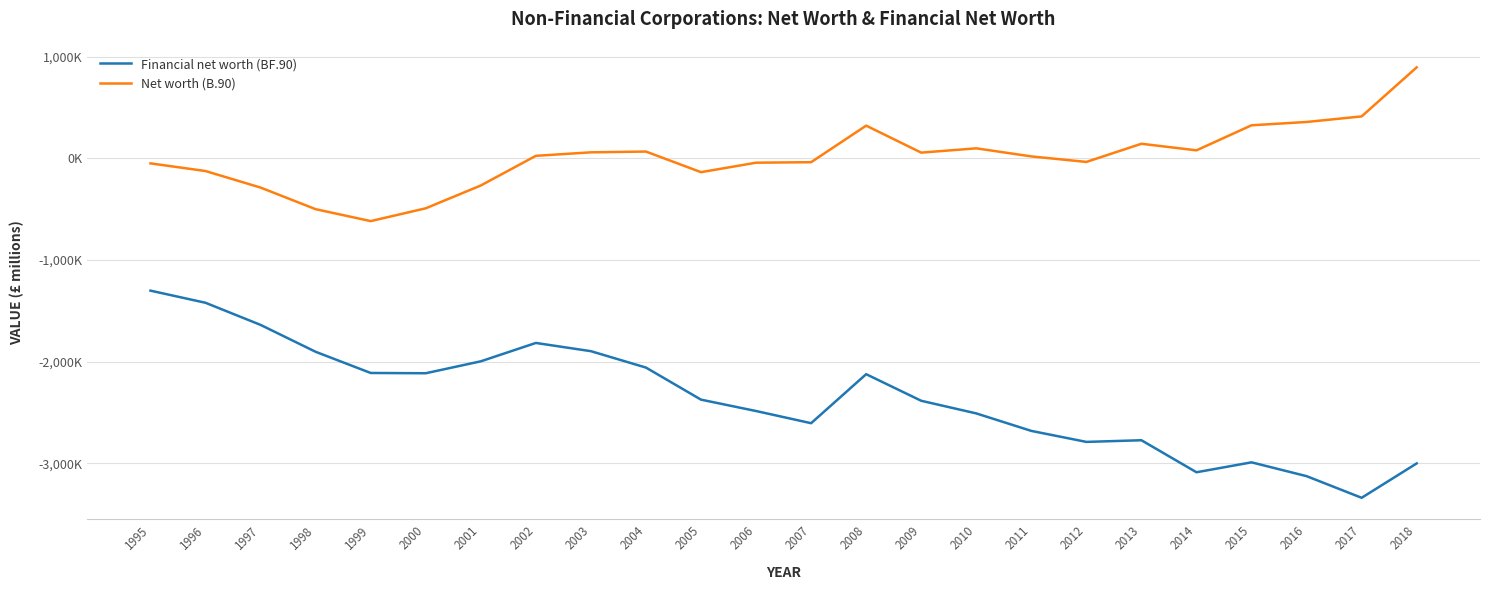

Does the chart display data point markers on the line(s)?

No